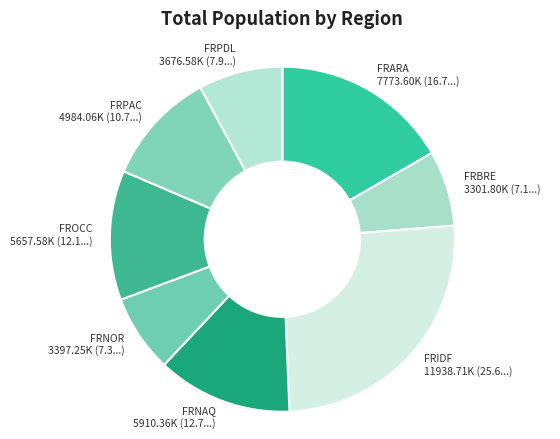

Combined, do FROCC and FRNOR account for over 50%?

No